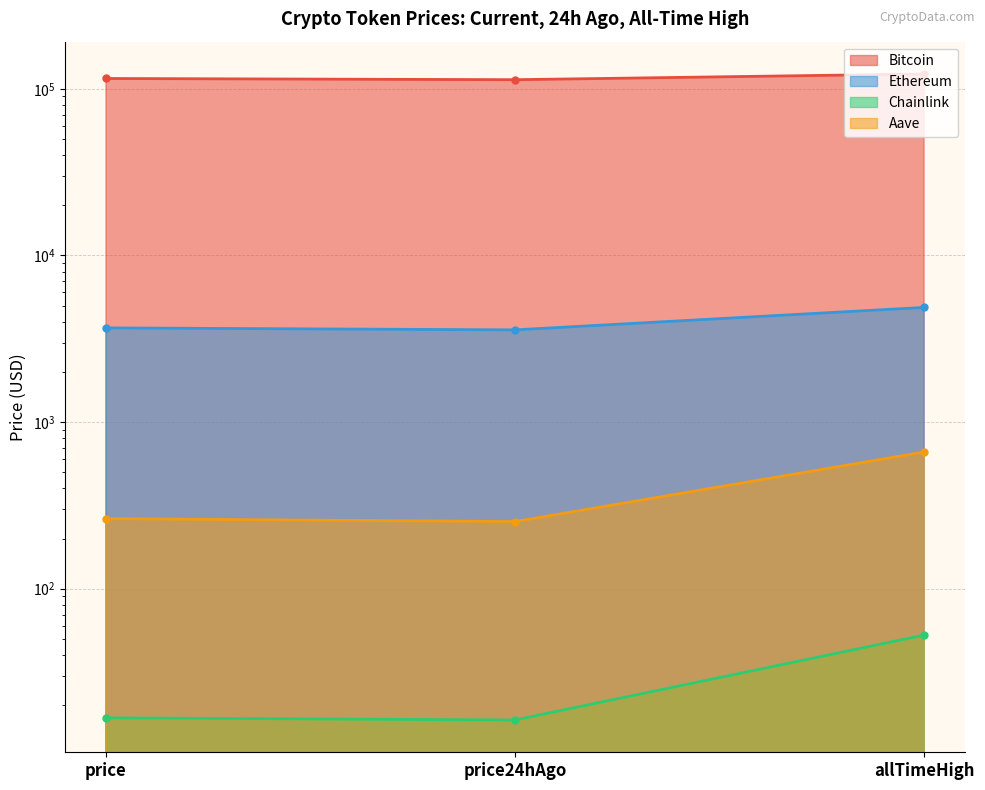

Reading left to right, list all the values displayed in this chart.

Bitcoin: price=115400.0	price24hAgo=113465.0	allTimeHigh=122838.0
Ethereum: price=3676.0	price24hAgo=3577.2	allTimeHigh=4878.3
Chainlink: price=16.8	price24hAgo=16.3	allTimeHigh=52.7
Aave: price=263.4	price24hAgo=253.0	allTimeHigh=661.7